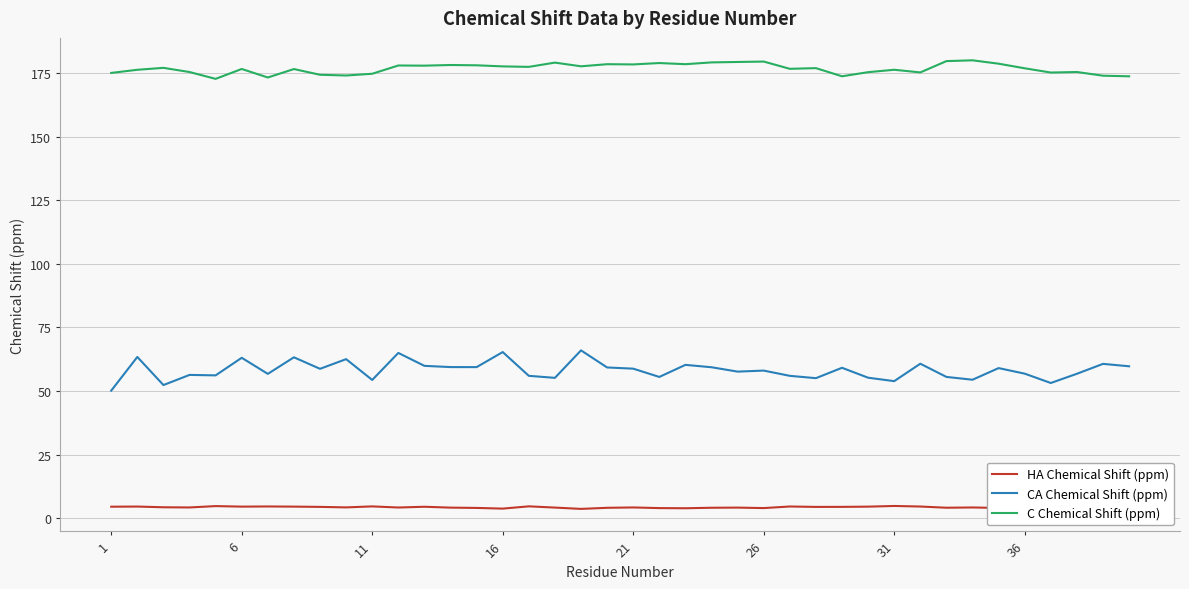

True or false: C Chemical Shift (ppm) has a value of 50.2 at 21.

False